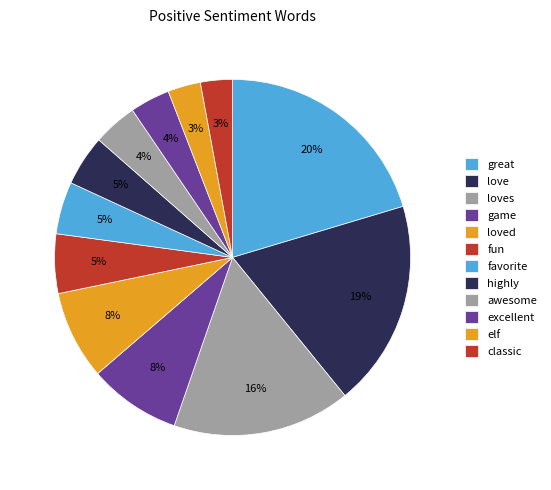

To the nearest percent, what is the combined percentage of loved and elf?

11%